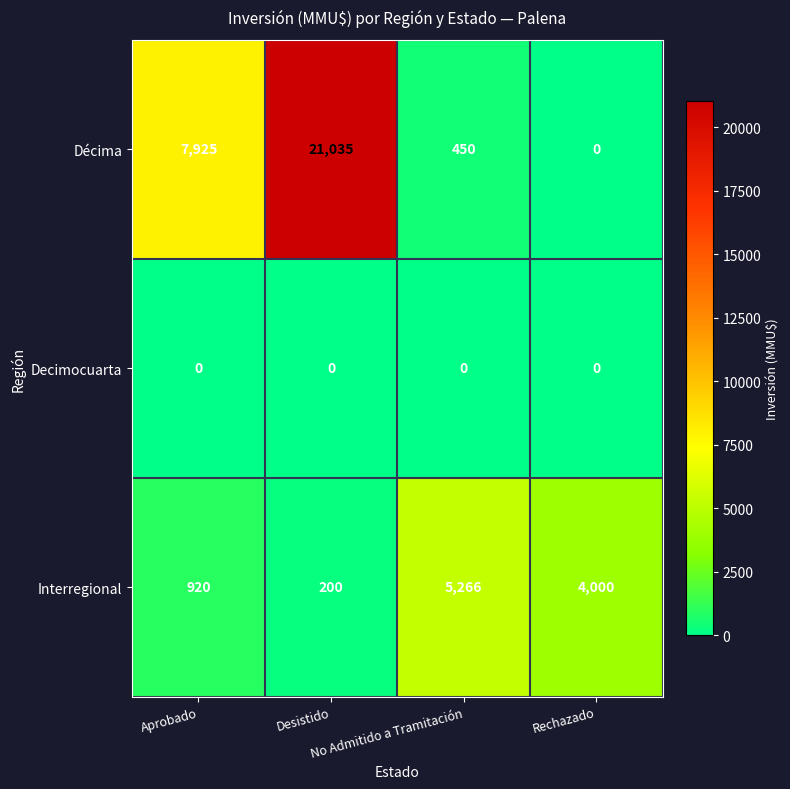

What is the maximum value shown in the chart?

21035